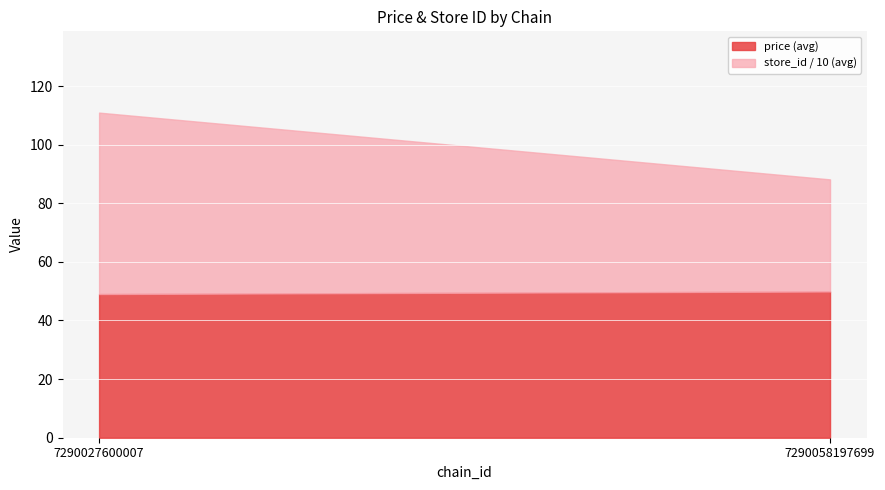

What is the highest value of the price (avg) series?

49.9